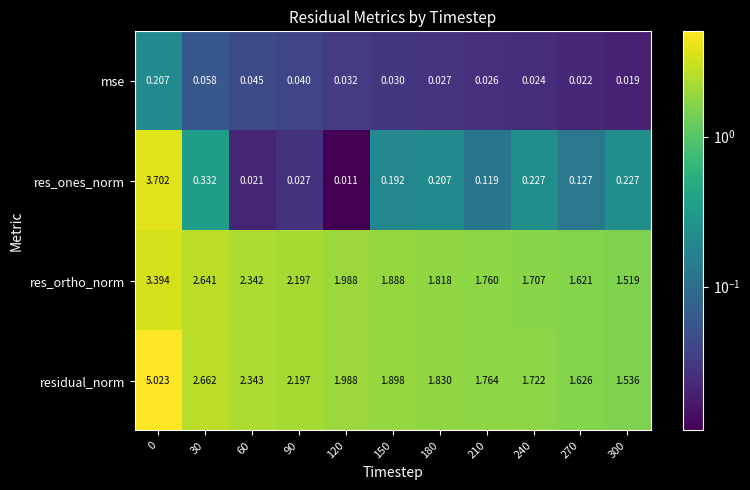

Rank the series at 60 from highest to lowest value.

residual_norm, res_ortho_norm, mse, res_ones_norm